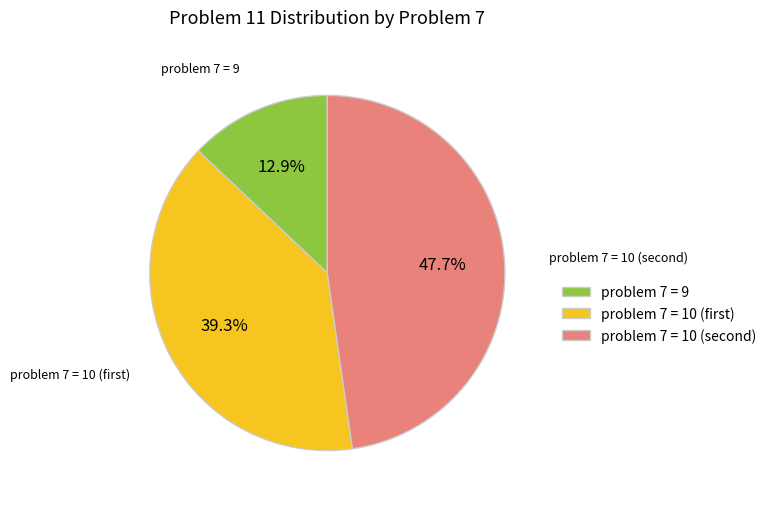

Rank the categories by value from highest to lowest.

problem 7 = 10 (second), problem 7 = 10 (first), problem 7 = 9